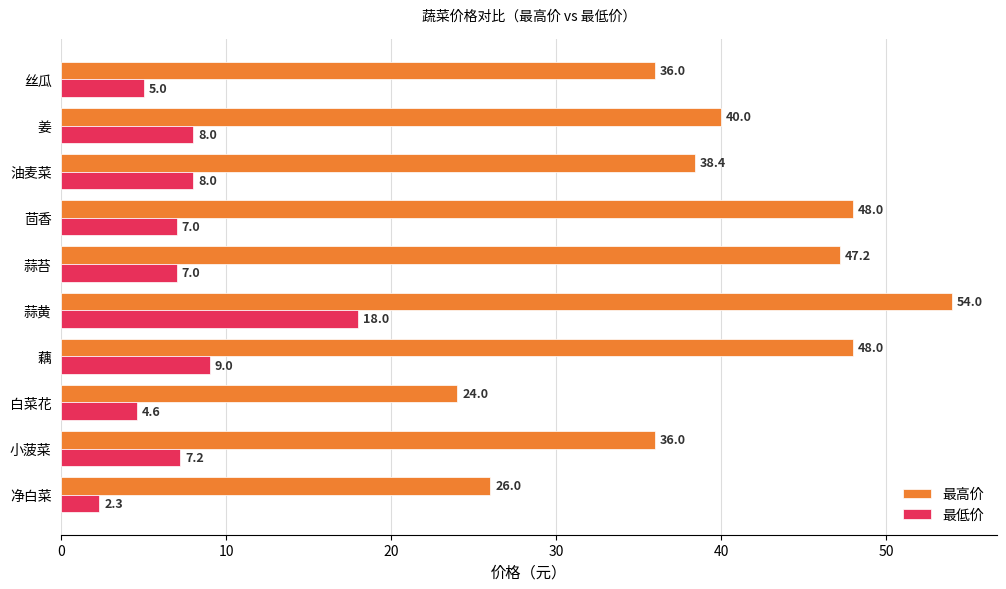

At which category is the sum across all series the highest?

蒜黄